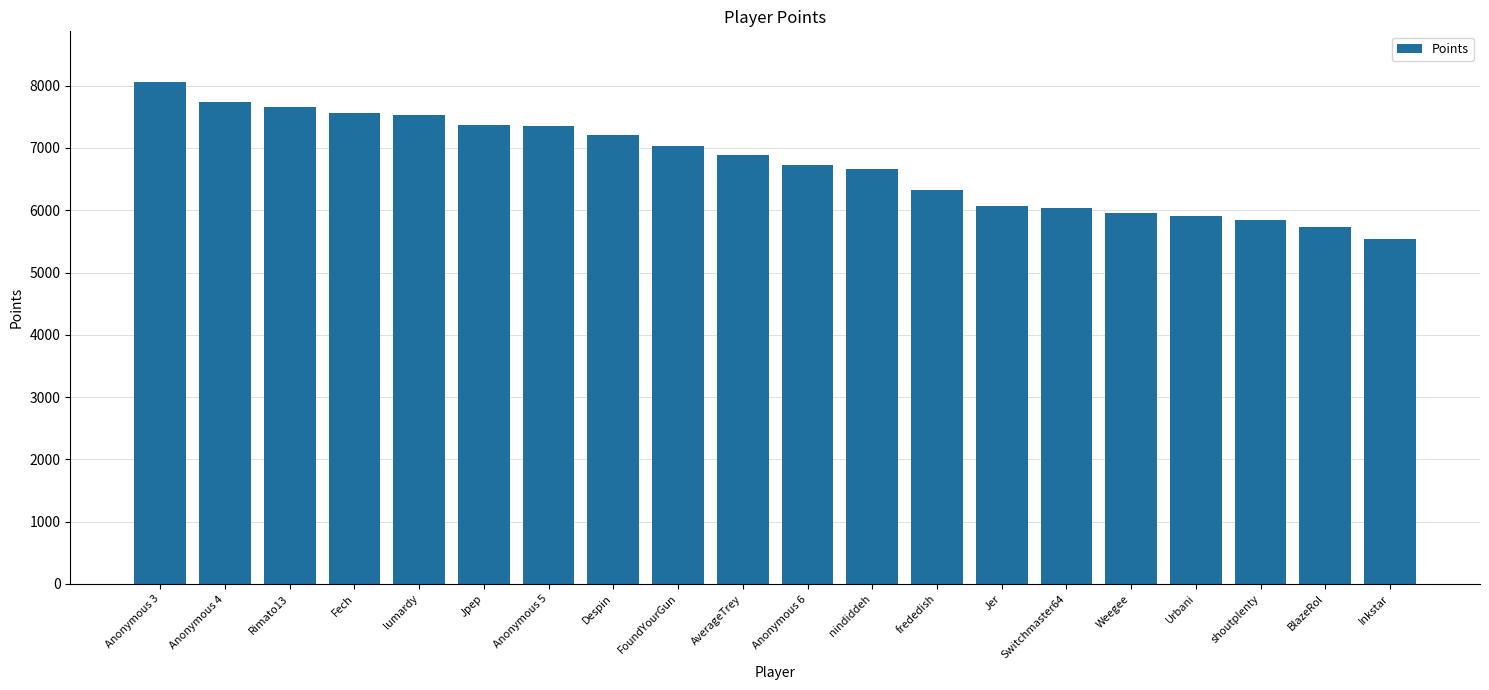

At which category does the chart reach its peak across all series?

Anonymous 3